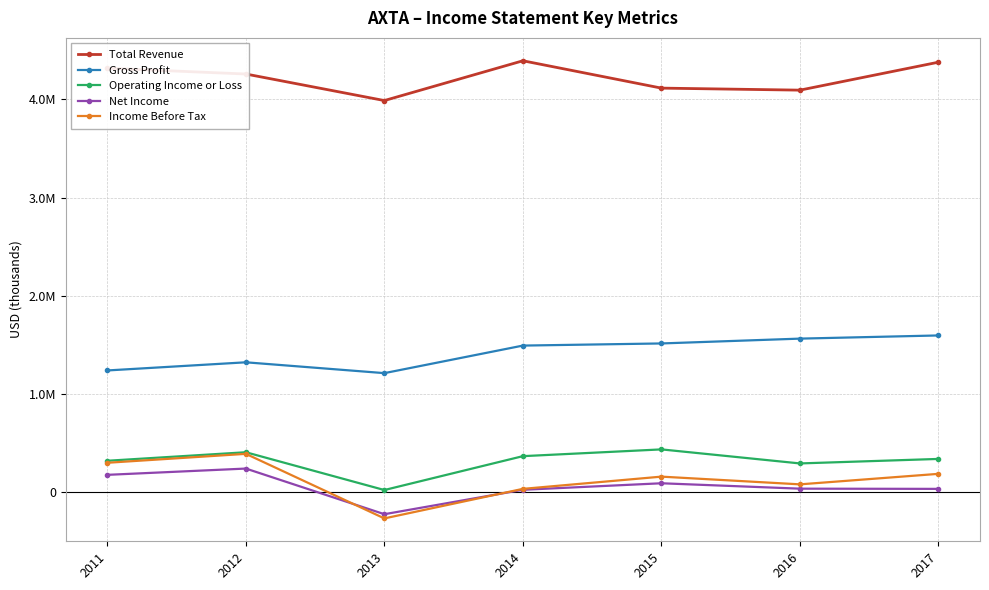

At how many categories does at least one series exceed 226813?

7